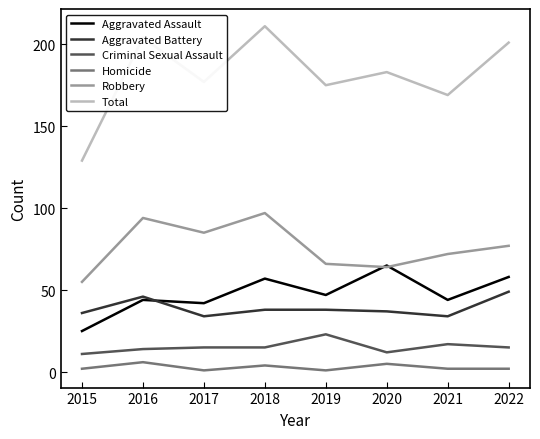

What is the total value across all series at 2016?

408